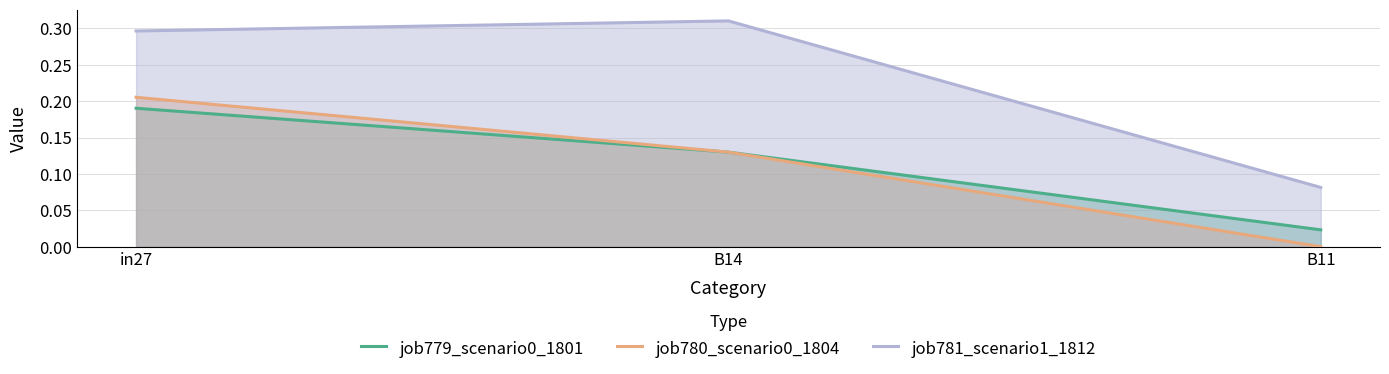

Rank the series at B11 from lowest to highest value.

job780_scenario0_1804, job779_scenario0_1801, job781_scenario1_1812